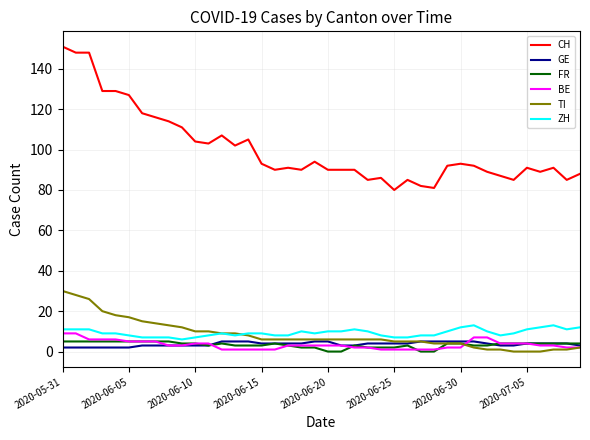

Which series has the widest spread of values?

CH